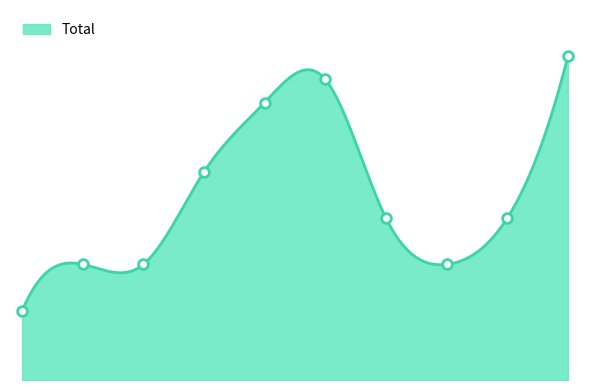

How many points are lower than both their immediate neighbors (excluding endpoints)?

1